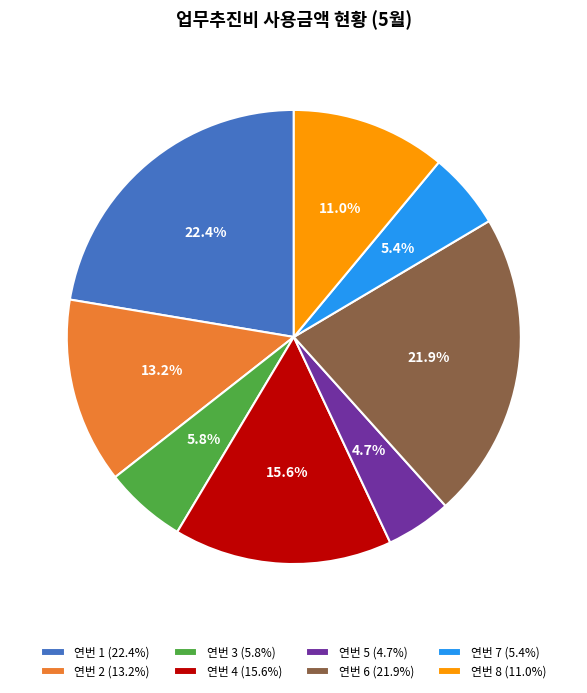

Does any single category account for the majority?

No